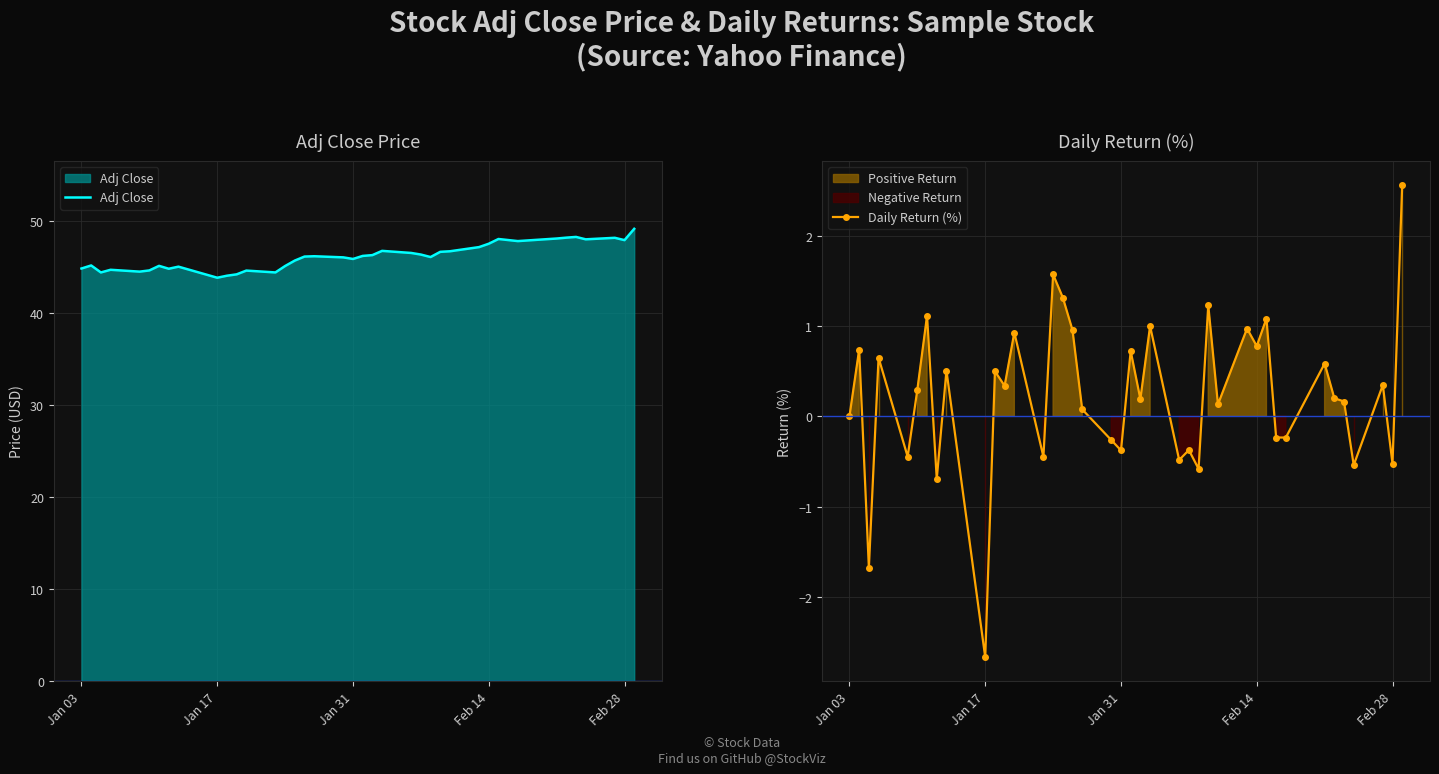

What is the sum of all Daily Return (%) values?

9.4